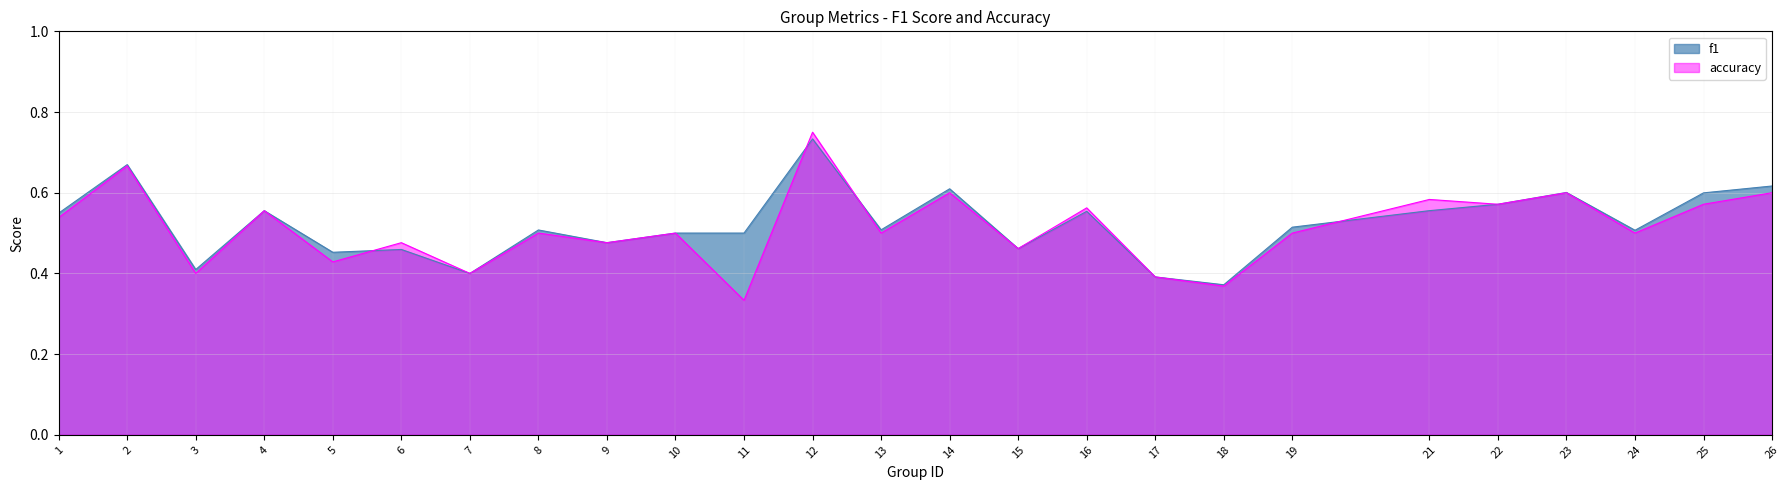

What is the average value of the f1 series?

0.5